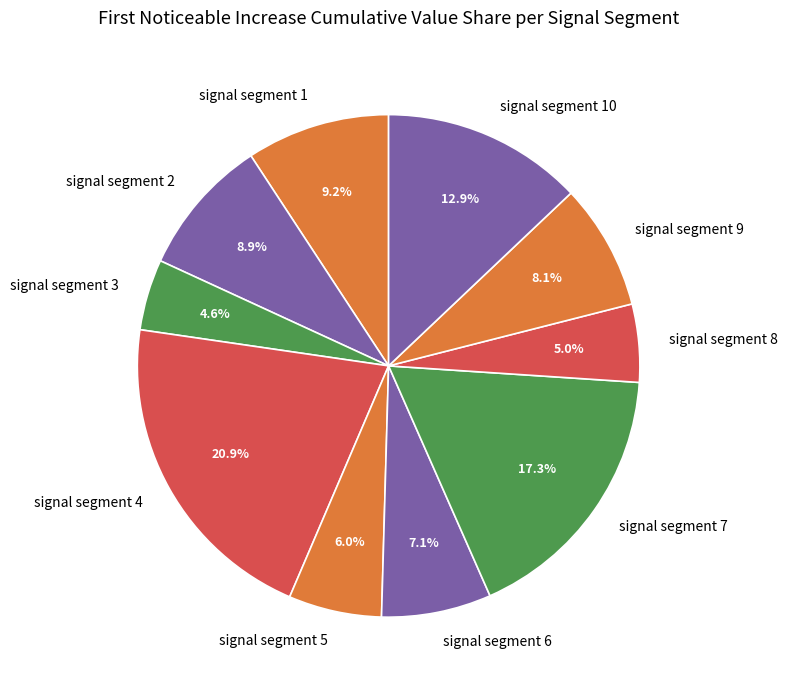

To the nearest percent, what is the average slice percentage?

10%